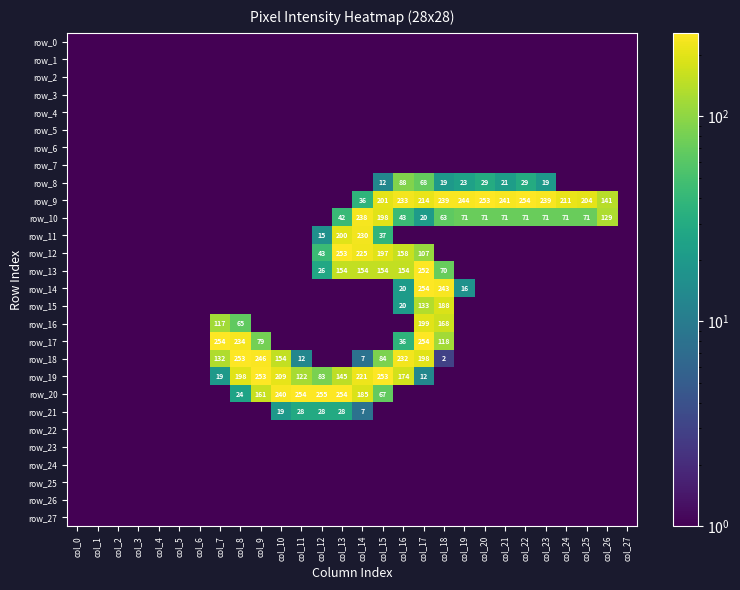

True or false: row_10 has a value of 2 at col_0.

False